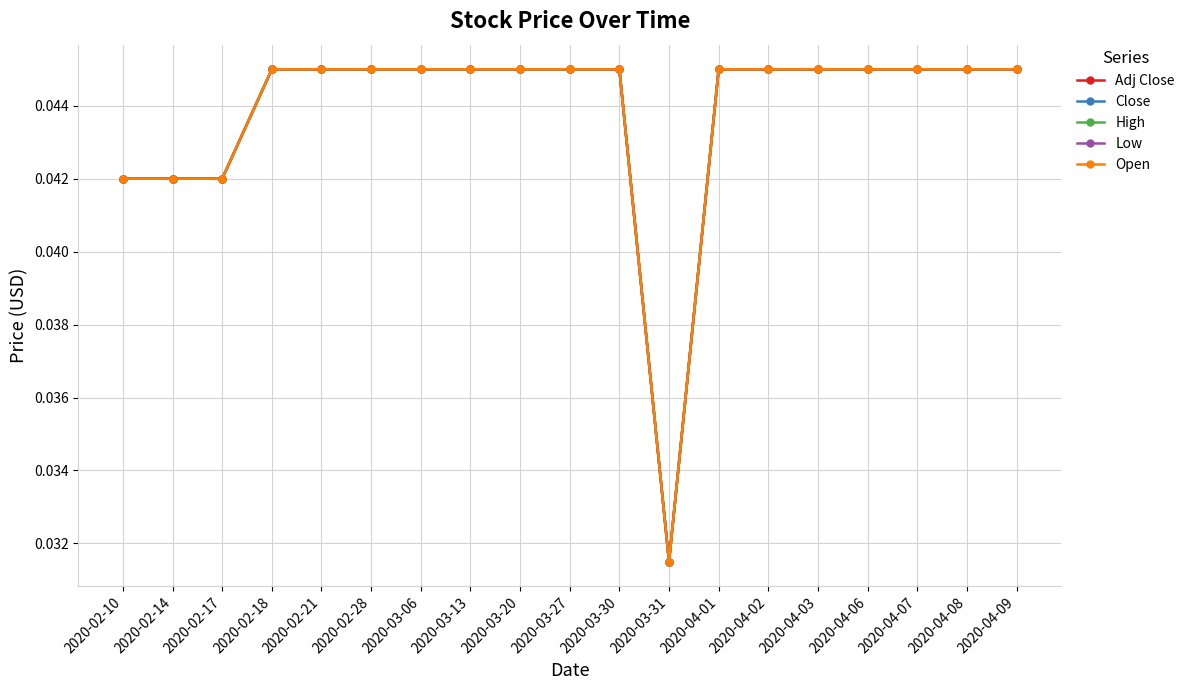

Is this an area chart (filled region under the line)?

No